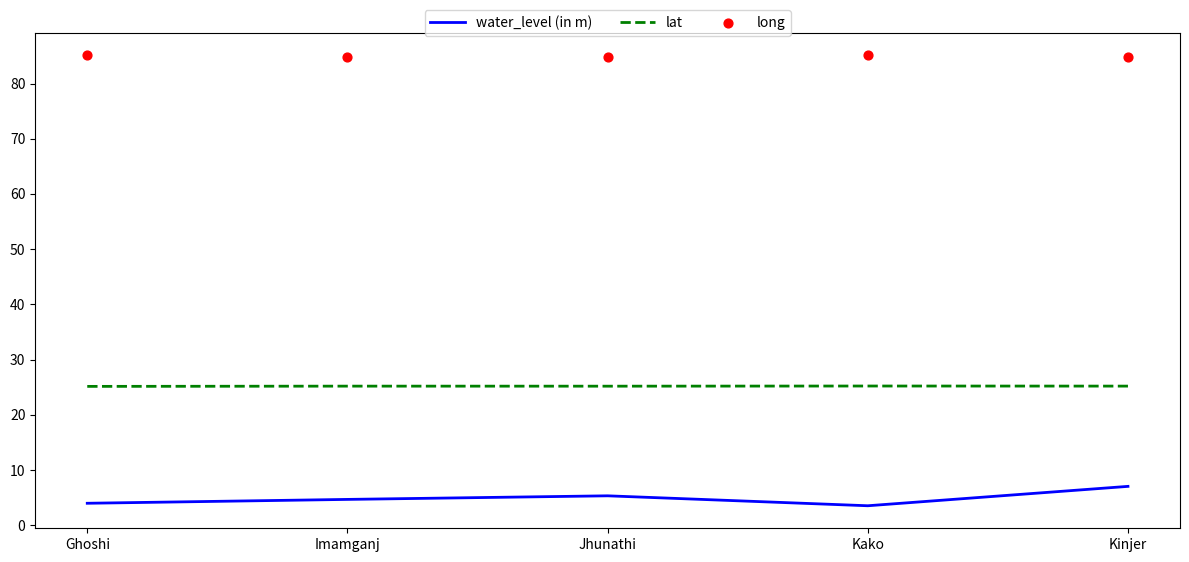

Which series contains the highest Y value?

long